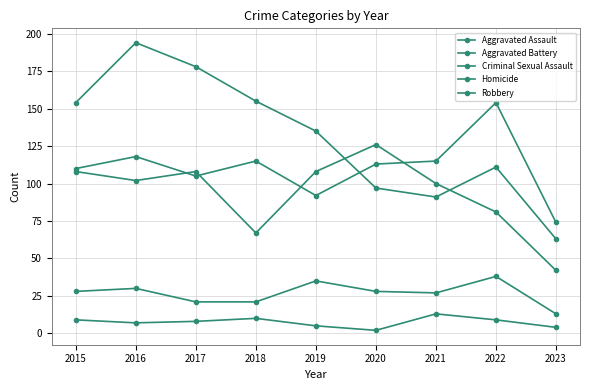

What is the maximum value for Robbery?

194